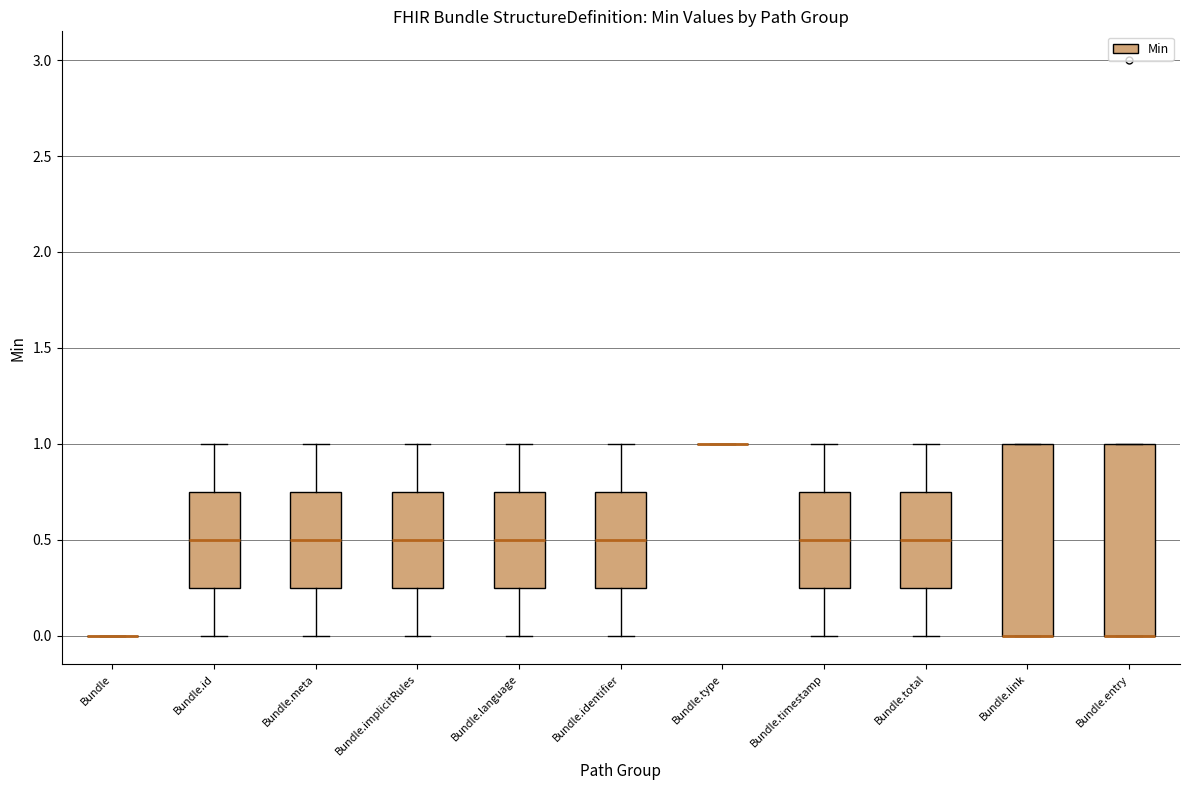

Reading left to right, transcribe this box plot: for each box, give where its median line is, the range the box spans, and where its two whiskers end, as read against the y-axis. The values are not printed on the chart, so give them approximately, as read against the axis.

Bundle: box collapsed to a line at 0.00, whiskers 0.00 to 0.00
Bundle.id: median 0.50, box 0.25 to 0.75, whiskers 0.00 to 1.00
Bundle.meta: median 0.50, box 0.25 to 0.75, whiskers 0.00 to 1.00
Bundle.implicitRules: median 0.50, box 0.25 to 0.75, whiskers 0.00 to 1.00
Bundle.language: median 0.50, box 0.25 to 0.75, whiskers 0.00 to 1.00
Bundle.identifier: median 0.50, box 0.25 to 0.75, whiskers 0.00 to 1.00
Bundle.type: box collapsed to a line at 1.00, whiskers 1.00 to 1.00
Bundle.timestamp: median 0.50, box 0.25 to 0.75, whiskers 0.00 to 1.00
Bundle.total: median 0.50, box 0.25 to 0.75, whiskers 0.00 to 1.00
Bundle.link: median 0.00 (drawn on the box's lower edge), box 0.00 to 1.00, whiskers 0.00 to 1.00
Bundle.entry: median 0.00 (drawn on the box's lower edge), box 0.00 to 1.00, whiskers 0.00 to 1.00